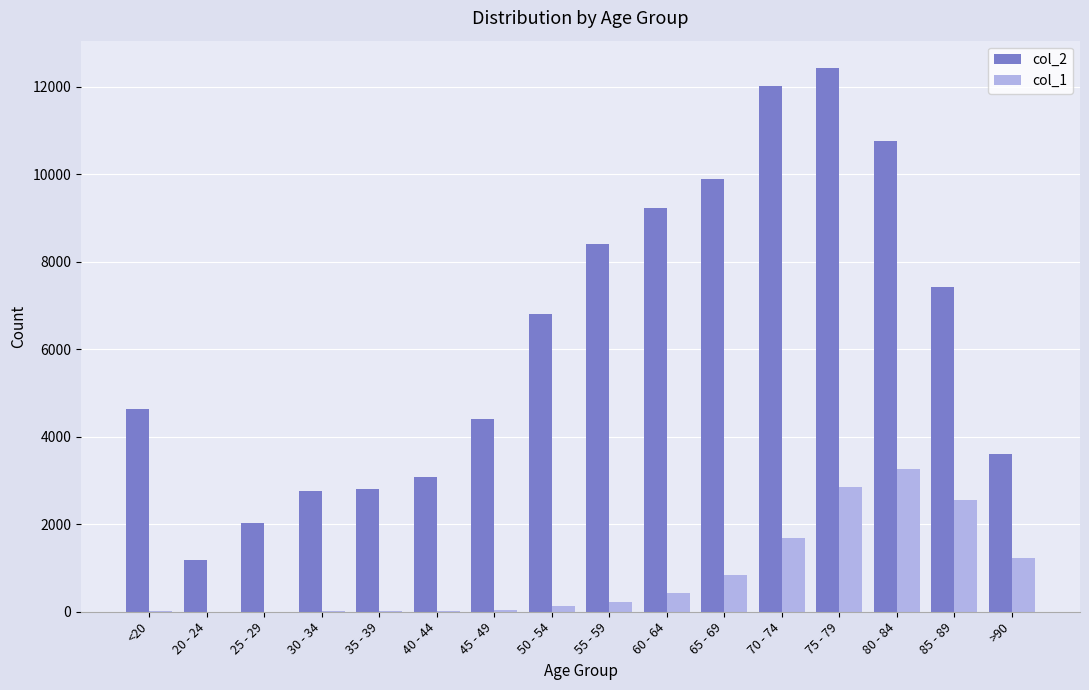

Is the value of col_2 at 35 - 39 greater than the value of col_1 at <20?

Yes